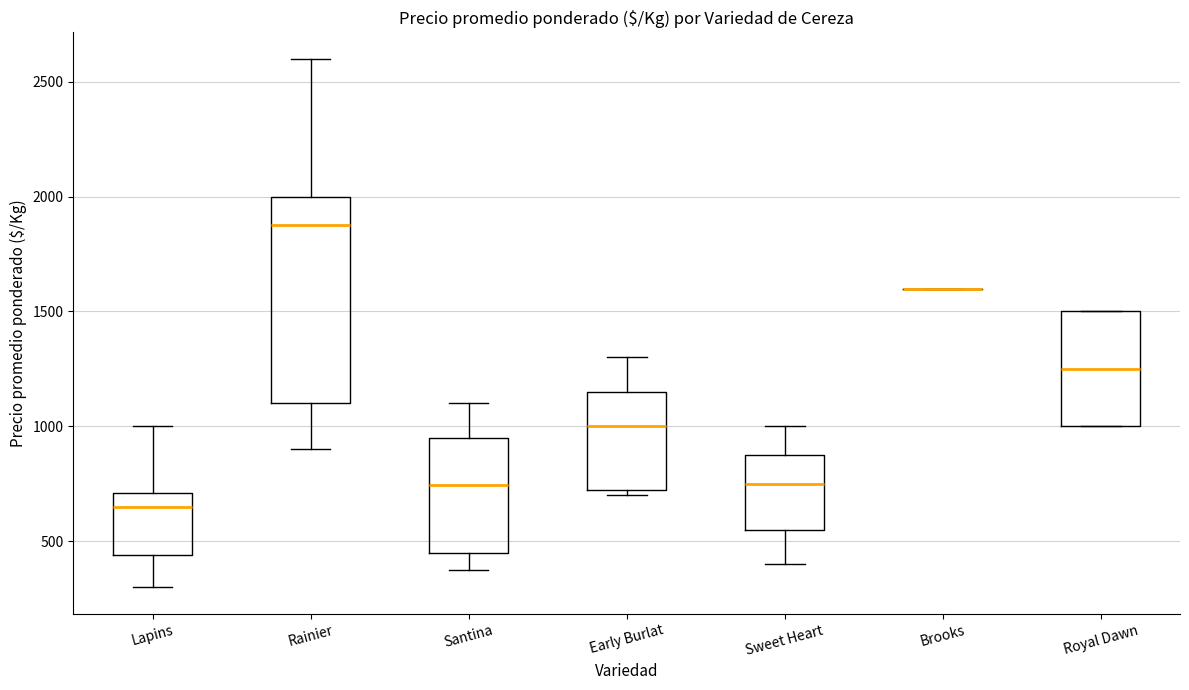

Reading left to right, read every box against the y-axis: the position of its median line, the range the box covers, and the ends of its whiskers. The values are not printed on the chart, so give them approximately, as read against the axis.

Lapins: median 650, box 450 to 700, whiskers 300 to 1000
Rainier: median 1900, box 1100 to 2000, whiskers 900 to 2600
Santina: median 750, box 450 to 950, whiskers 350 to 1100
Early Burlat: median 1000, box 750 to 1150, whiskers 700 to 1300
Sweet Heart: median 750, box 550 to 900, whiskers 400 to 1000
Brooks: box collapsed to a line at 1600, whiskers 1600 to 1600
Royal Dawn: median 1250, box 1000 to 1500, whiskers 1000 to 1500